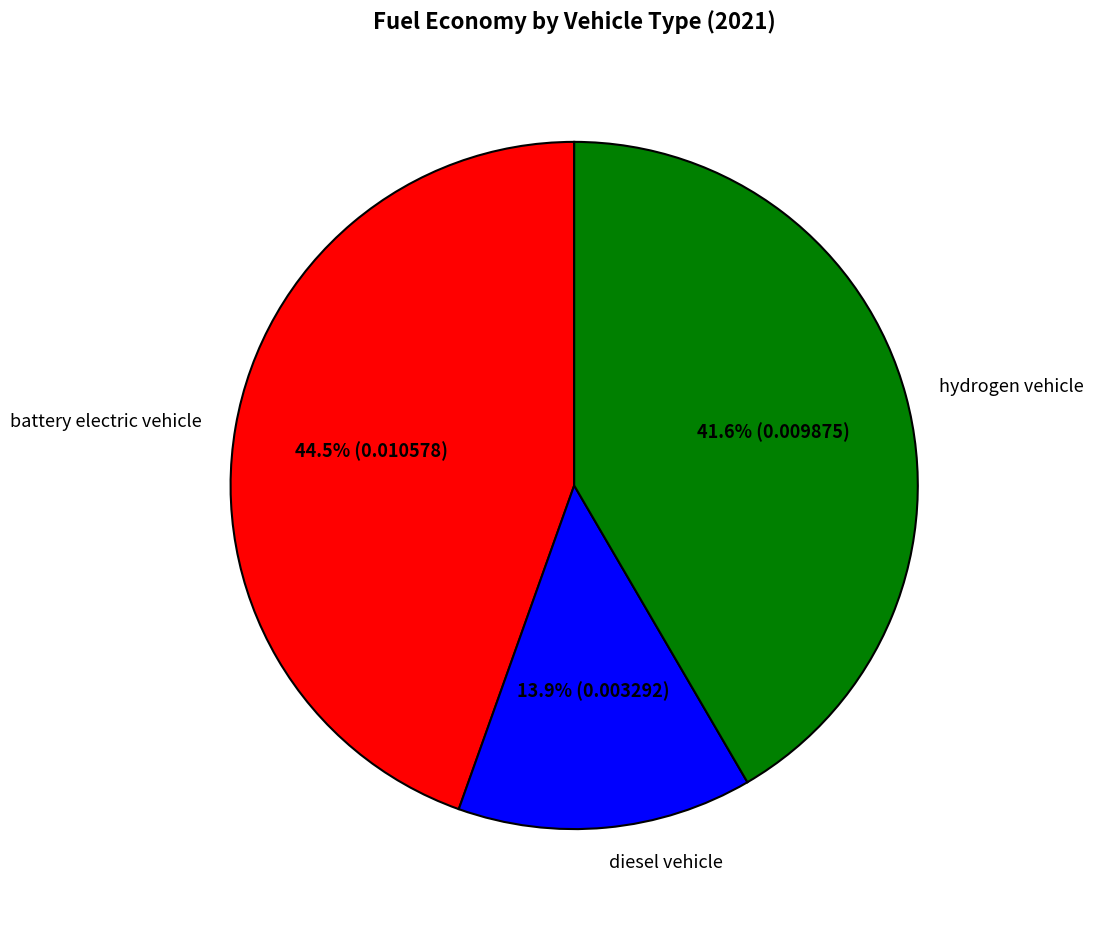

To the nearest percent, what percentage of the pie is diesel vehicle?

14%